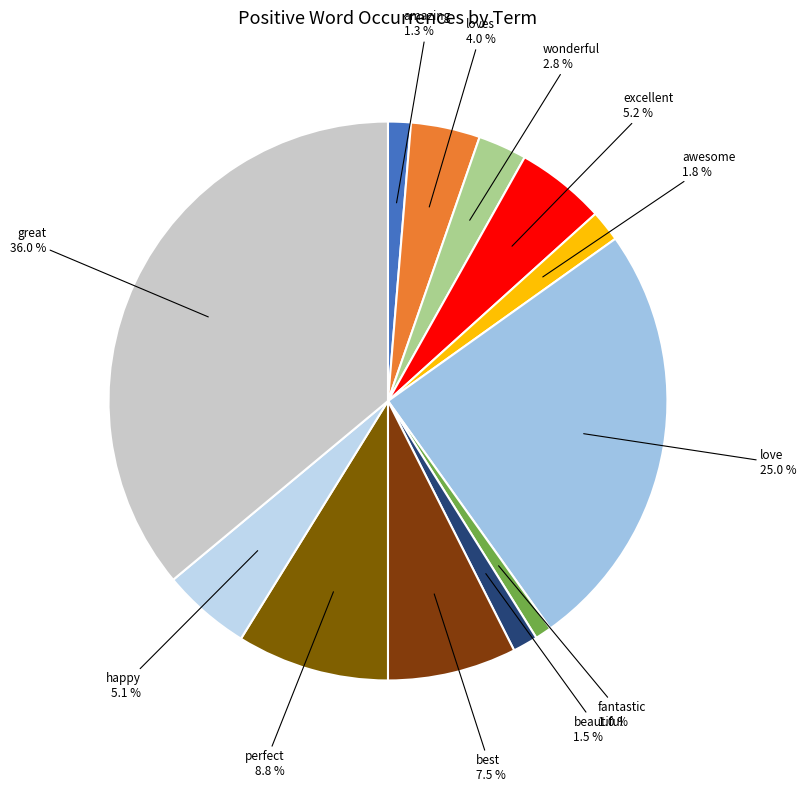

Which slice is the largest?

great